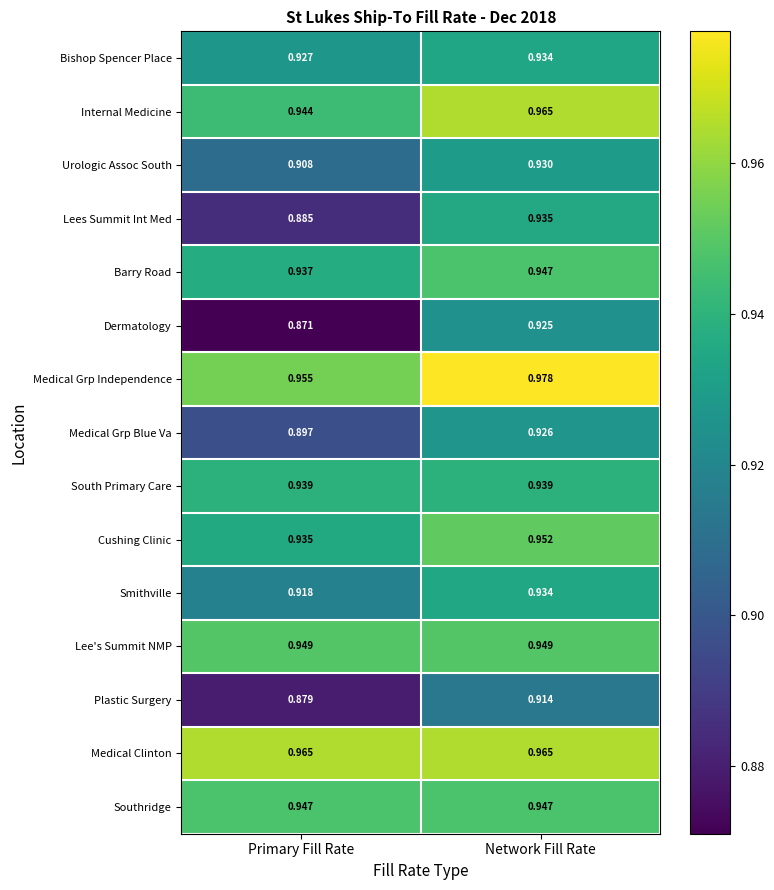

Is the value of Smithville at Primary Fill Rate greater than the value of Plastic Surgery at Primary Fill Rate?

Yes